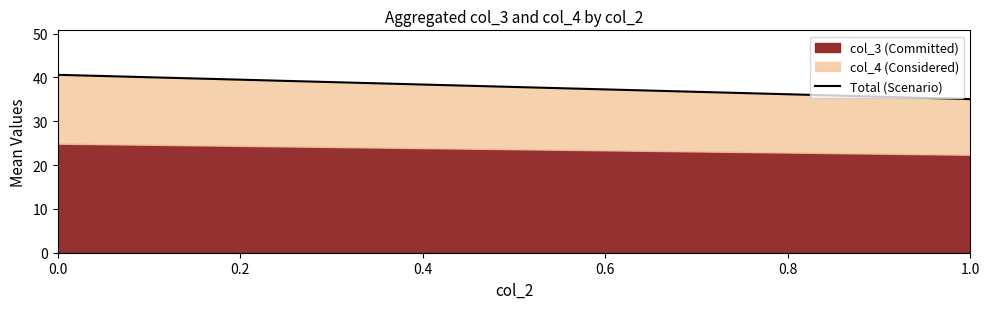

What value does the col_3 (Committed) series have at 0.0?

24.9